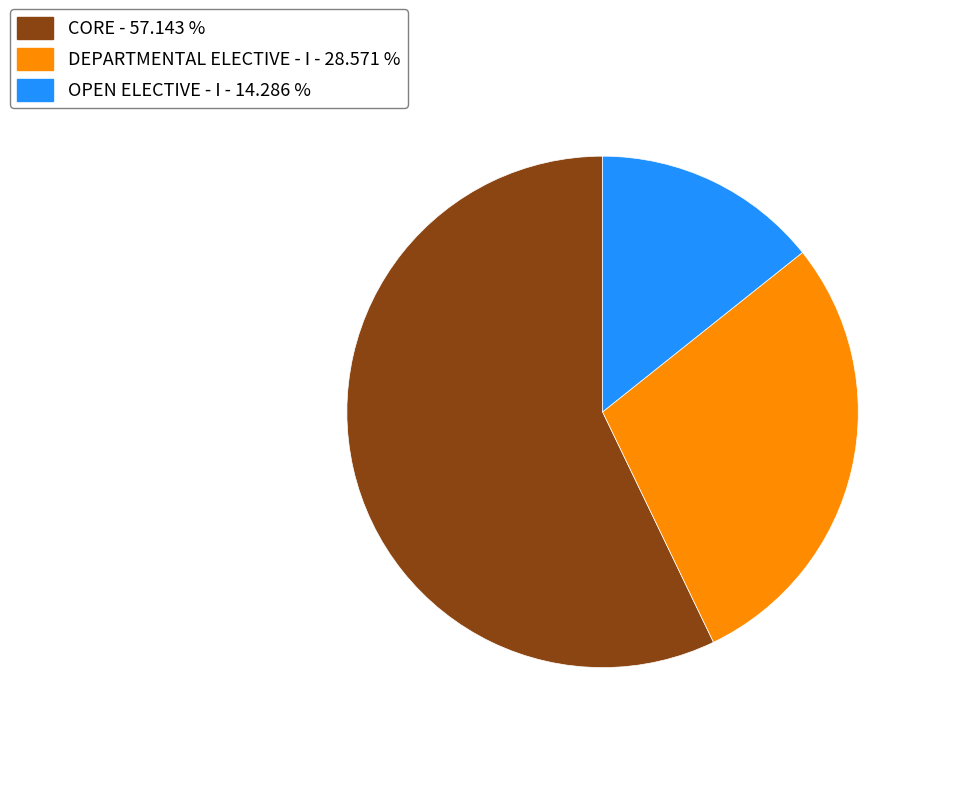

Does OPEN ELECTIVE - I represent more than half of the total?

No